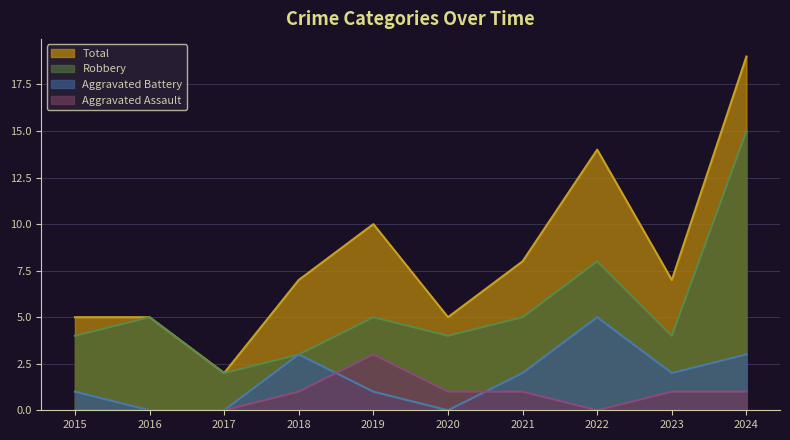

What value does the Total series have at 2018?

7